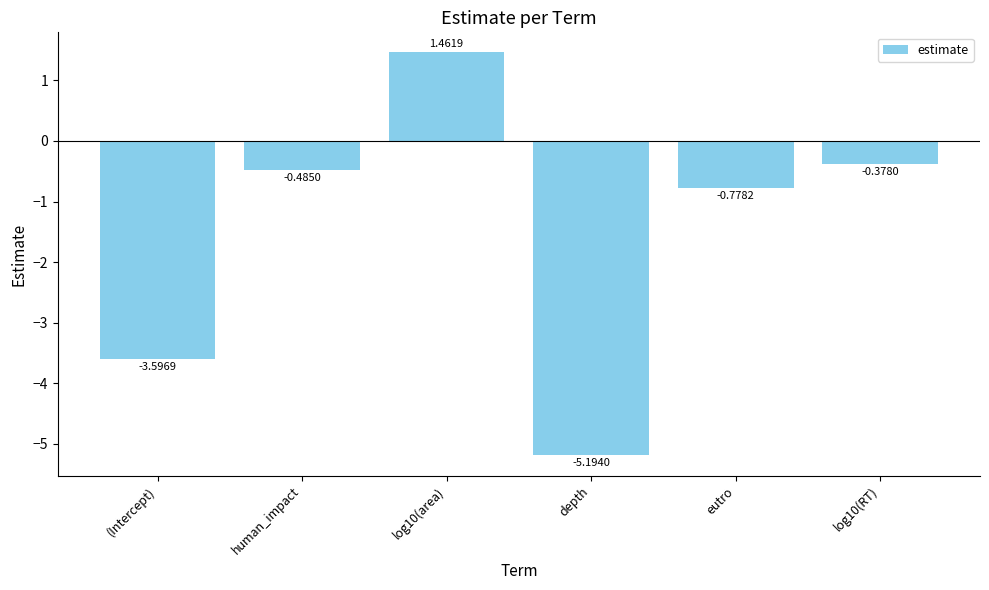

Between depth and log10(RT), which is larger?

log10(RT)